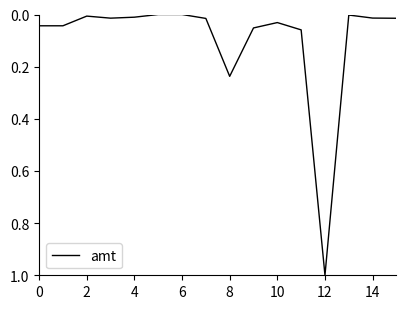

What is the difference between the maximum and minimum values?

1.0